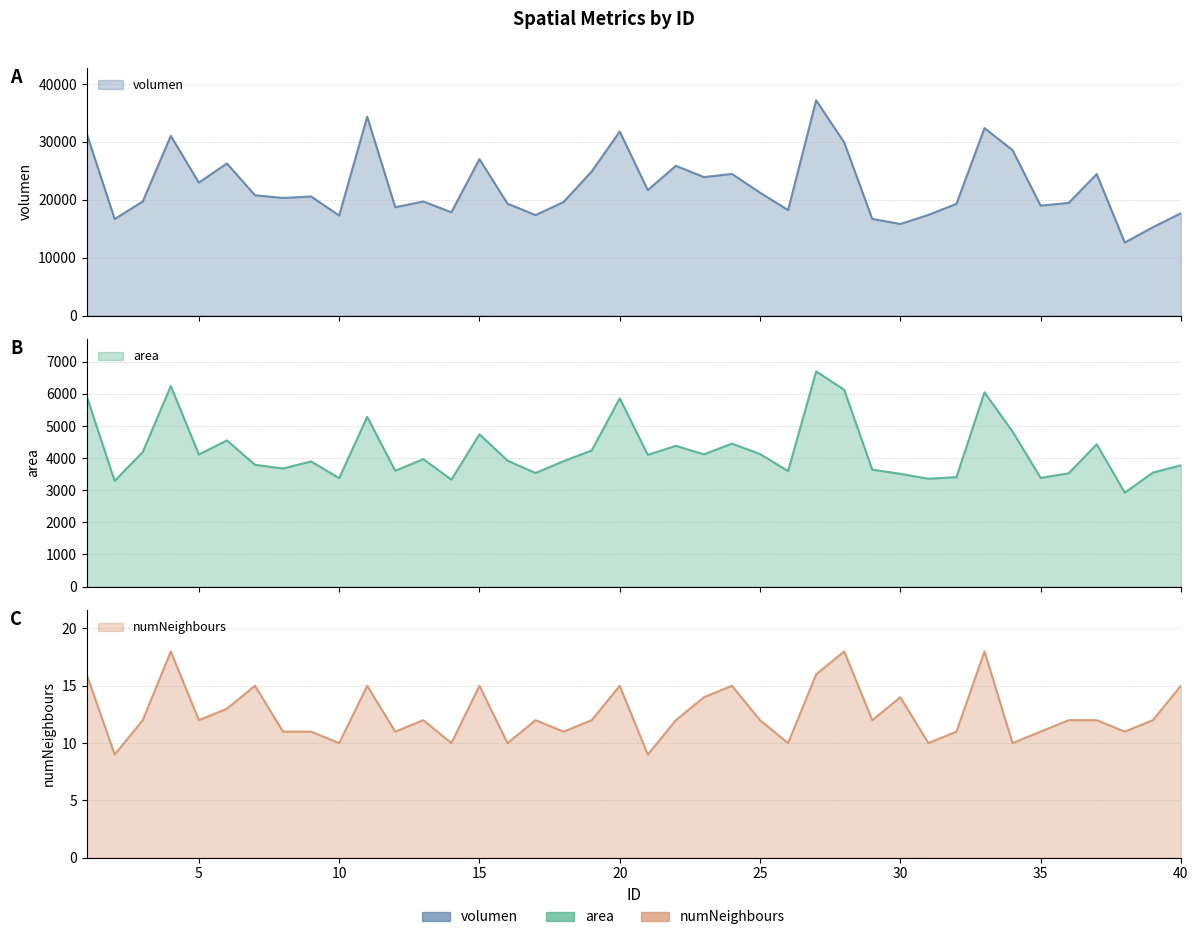

At which category is the sum across all series the highest?

27